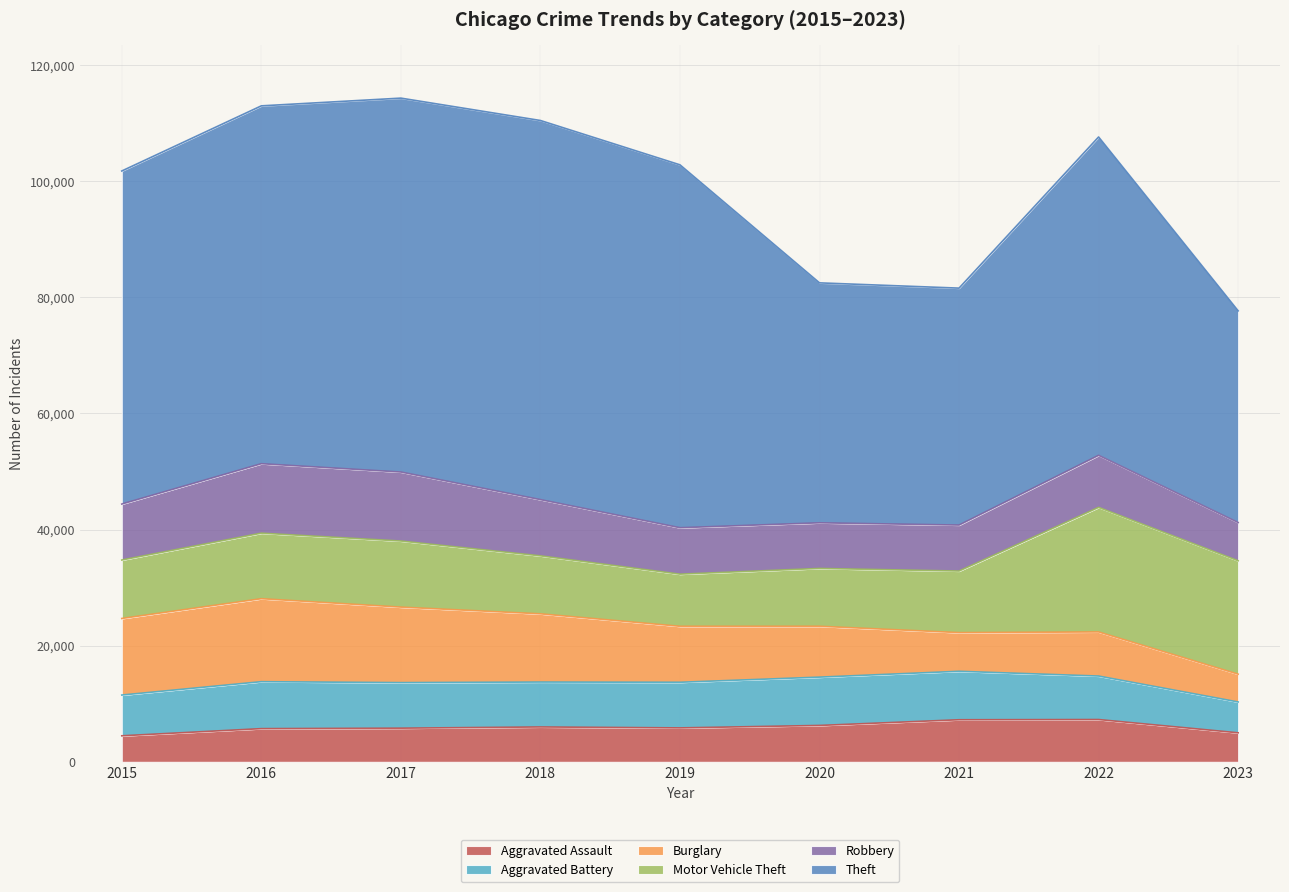

What is the difference between the Burglary values at 2017 and 2018?

1254